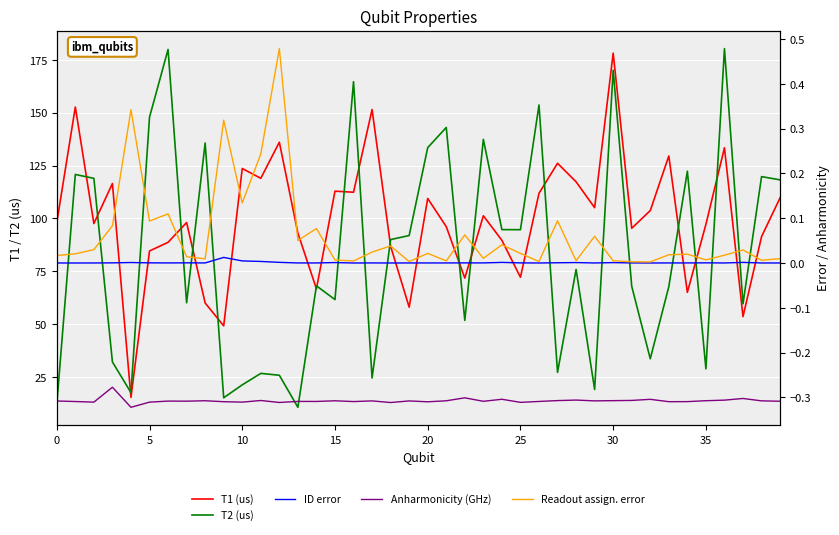

Is the value of Anharmonicity (GHz) at 33 greater than the value of ID error at 32?

No